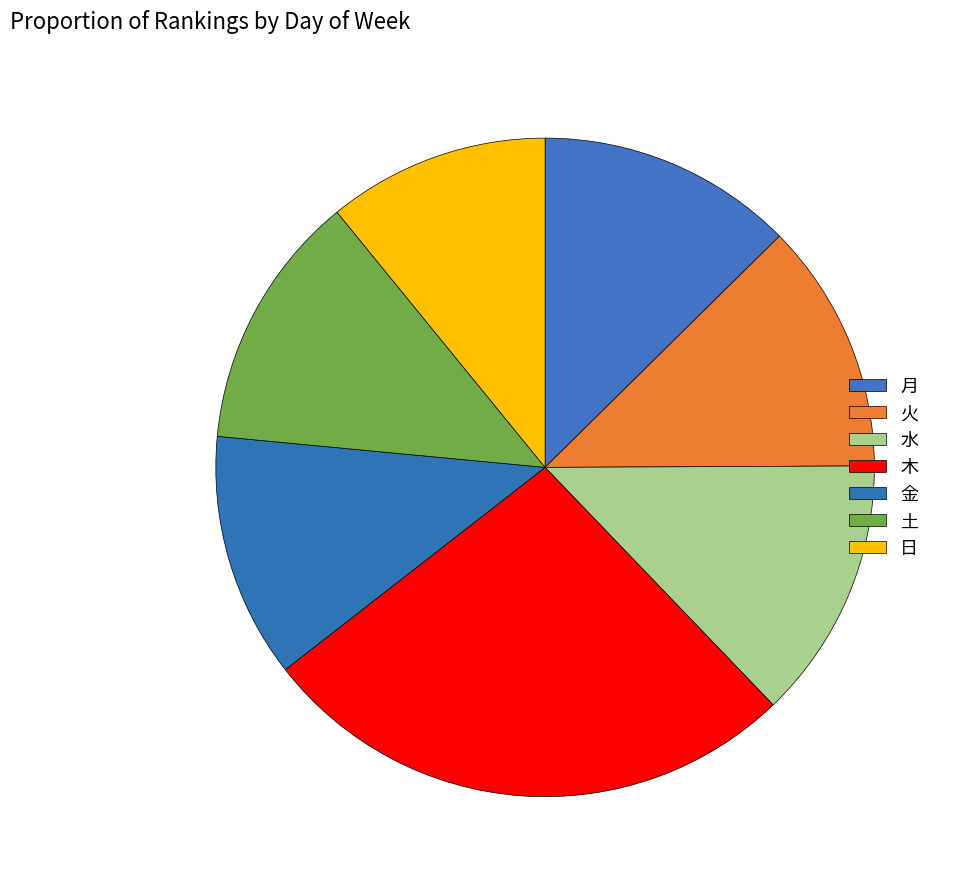

What is the change in value from 火 to 金?

-1